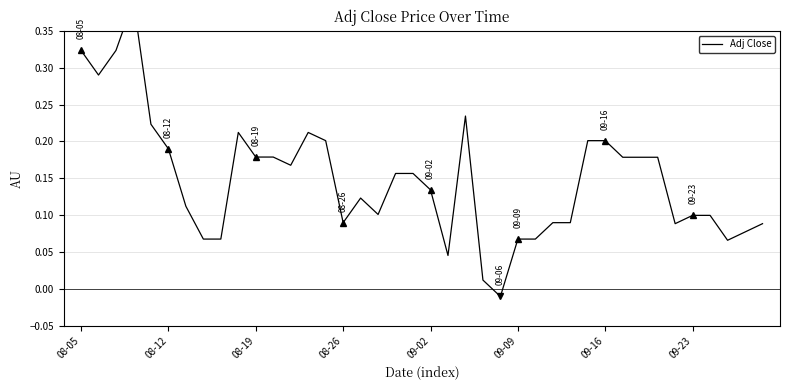

What is the difference between the maximum and minimum values?

0.4